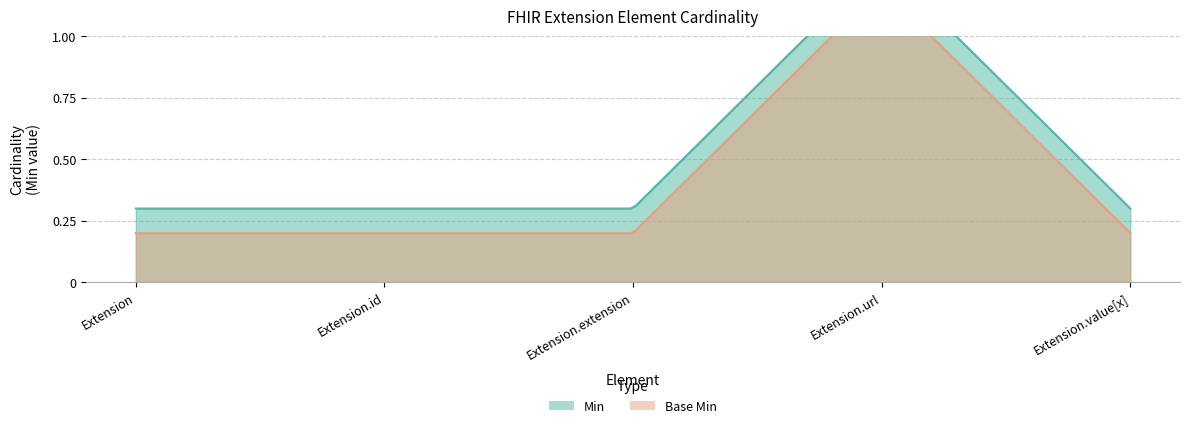

Where is Base Min nearest to the value 0?

Extension